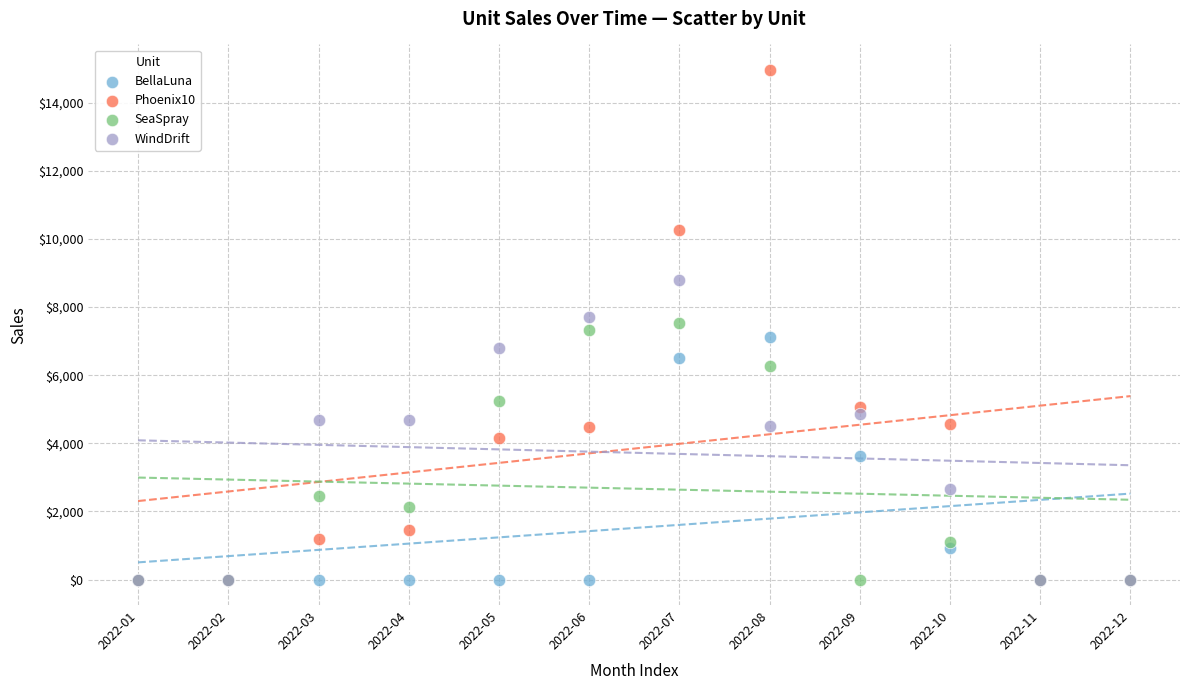

What are all the series names shown in the legend?

BellaLuna, Phoenix10, SeaSpray, WindDrift